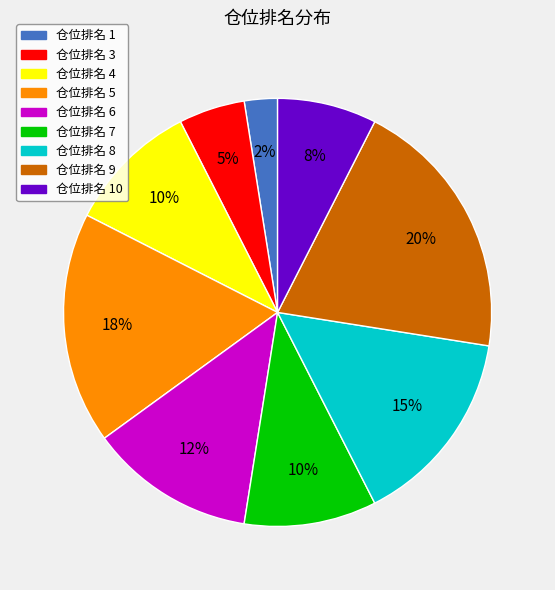

Does any single category account for the majority?

No